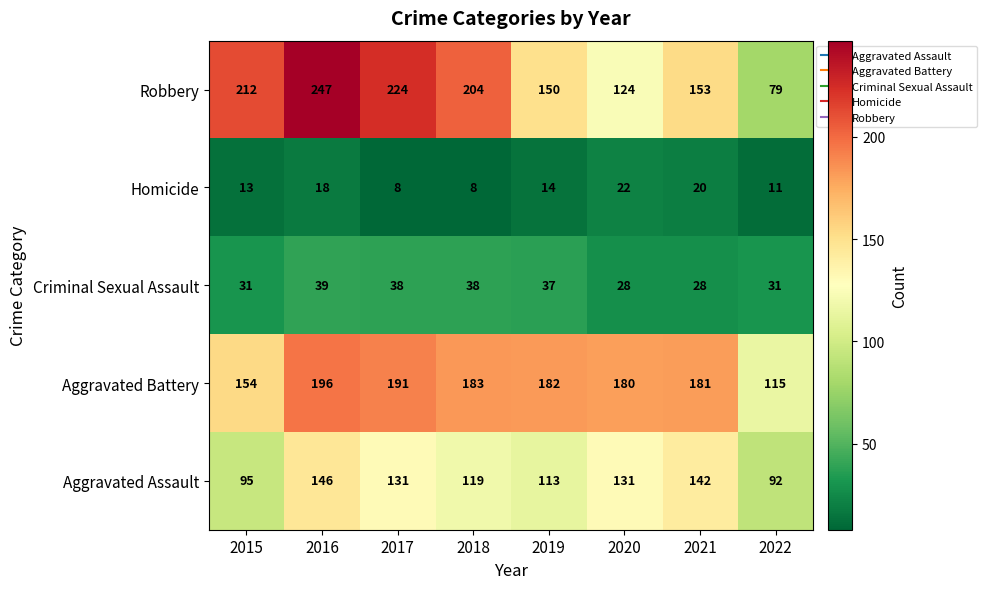

Count the number of categories in the chart.

8